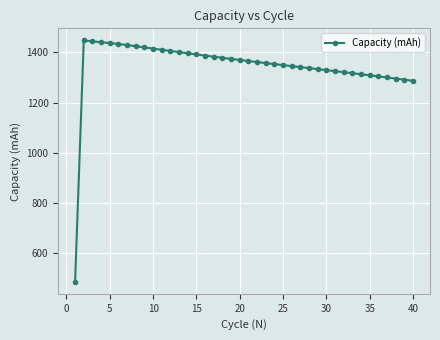

True or false: the data has more than 0 interior local peaks.

True